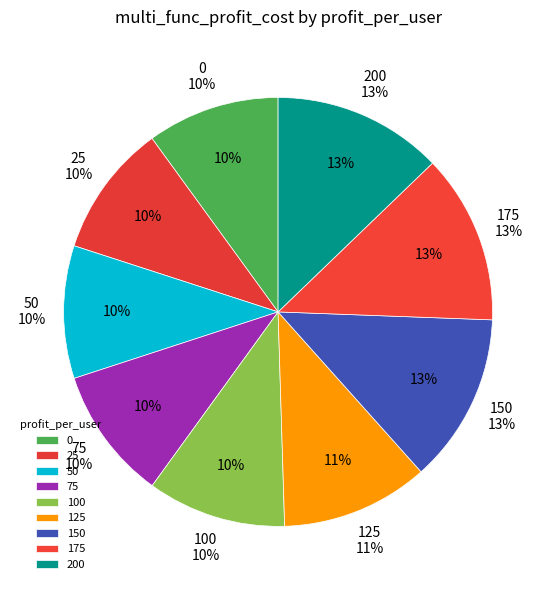

To the nearest percent, what percentage of the pie is 200?

13%